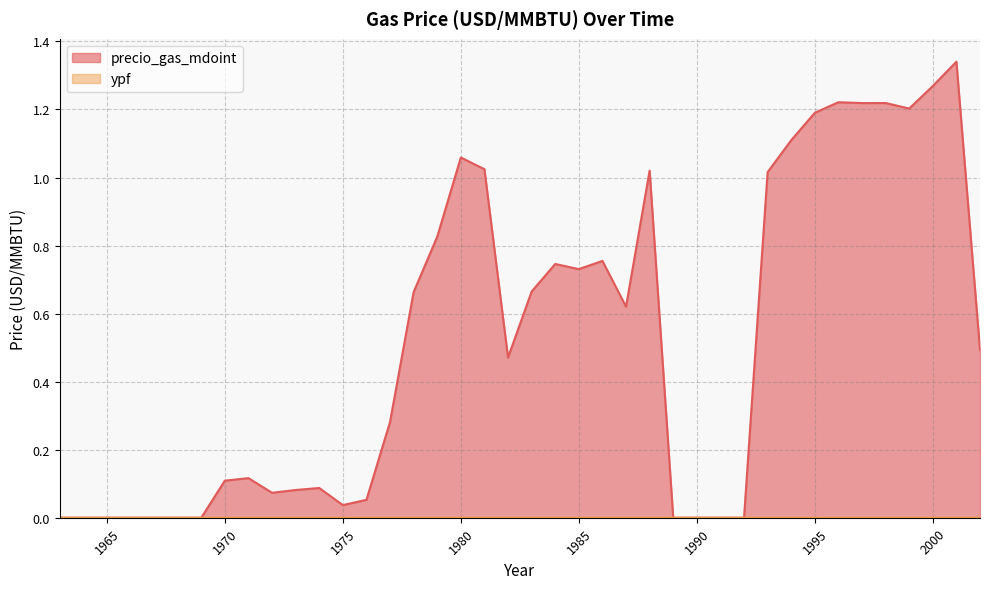

True or false: ypf and precio_gas_mdoint intersect in this chart.

False